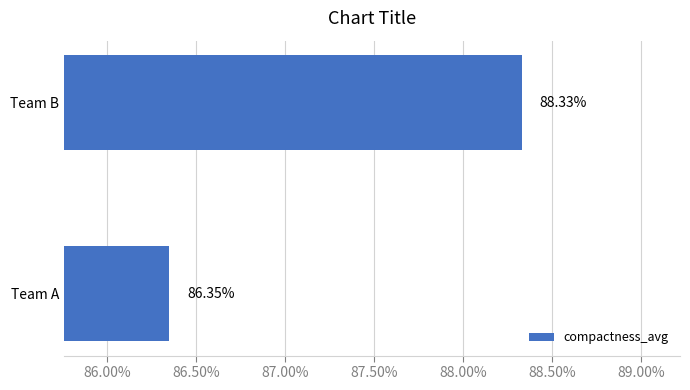

What is the sum of all values?

1.7